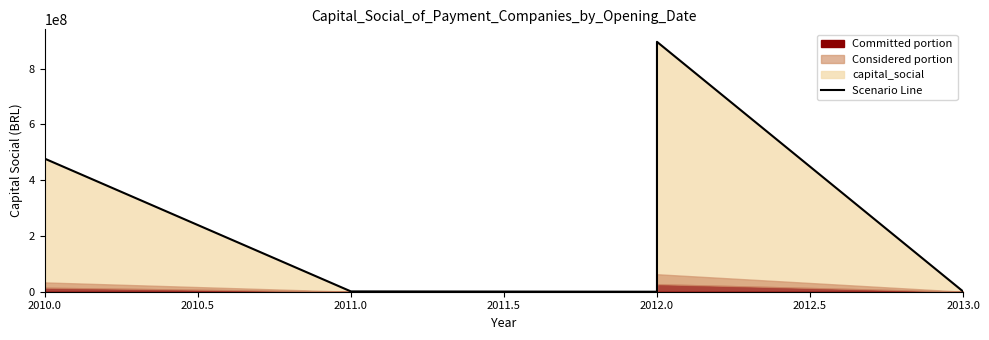

What is the value of the 8th point from the left?

1001000.0